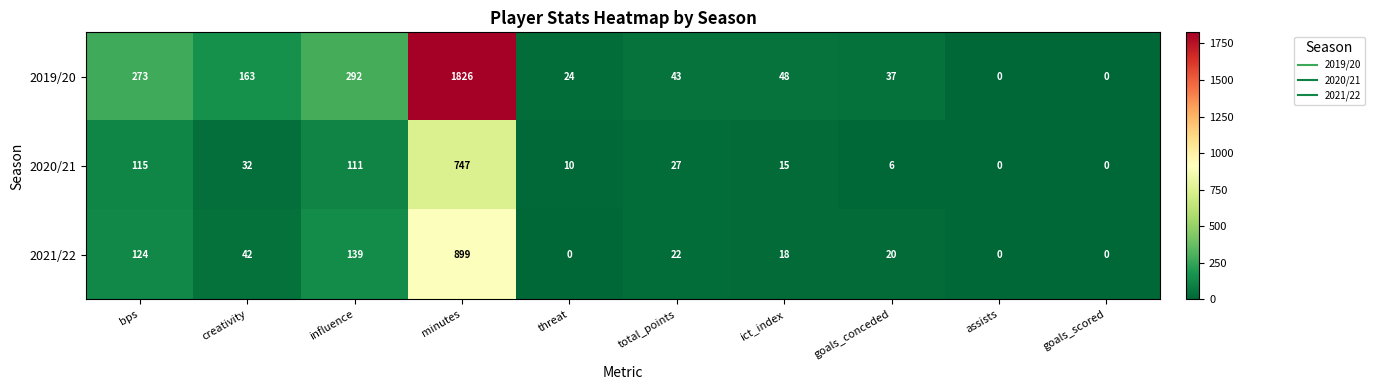

Is the value of 2019/20 at minutes greater than the value of 2020/21 at bps?

Yes